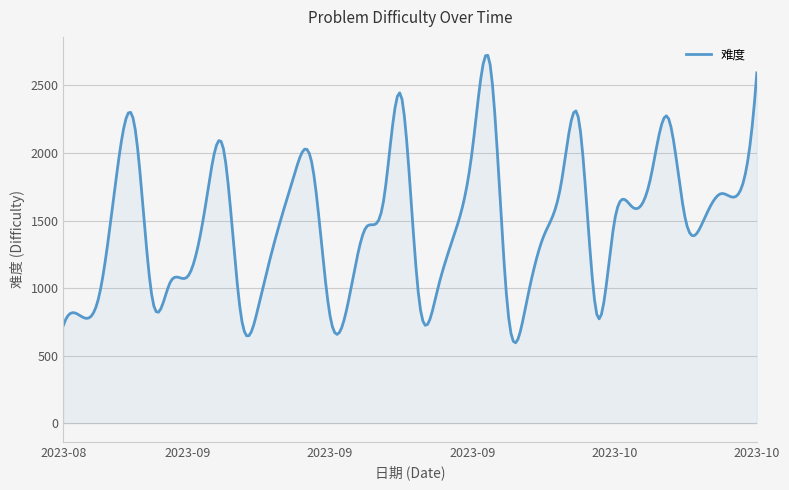

What is the greatest value displayed?

2723.0